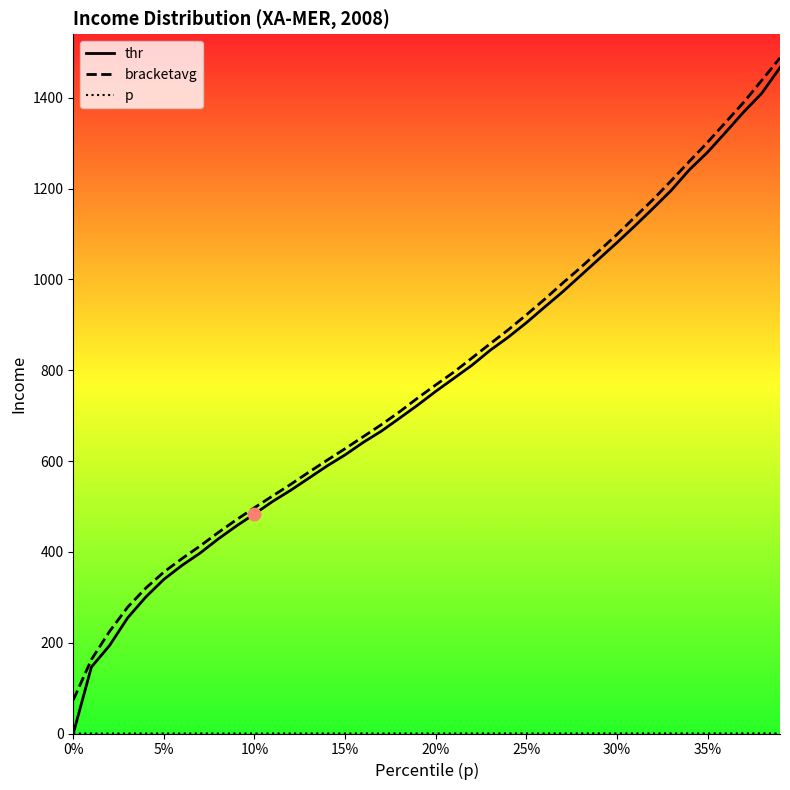

Which series has the largest Y range (max minus min)?

thr